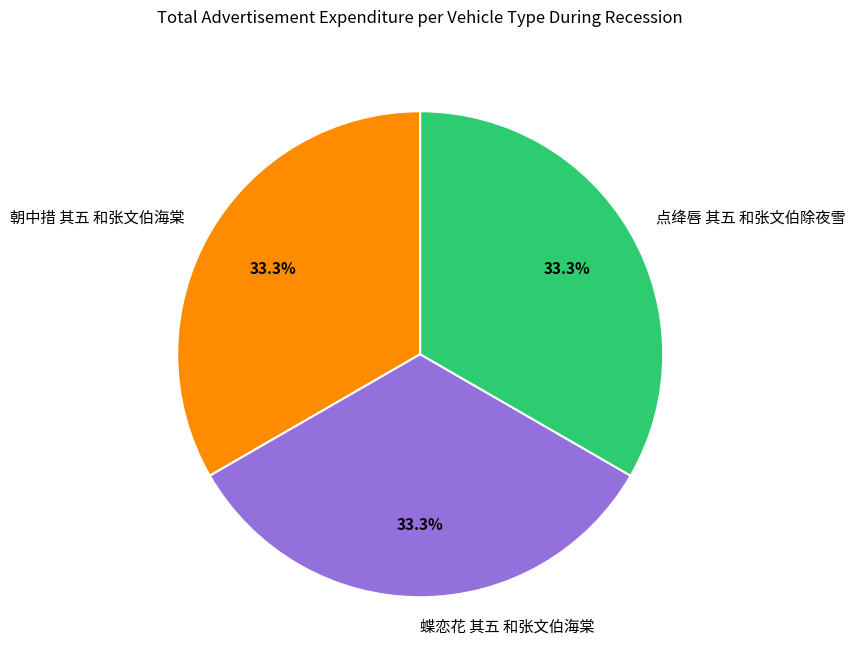

What is the ratio of the value at 蝶恋花 其五 和张文伯海棠 to the value at 朝中措 其五 和张文伯海棠?

1.0